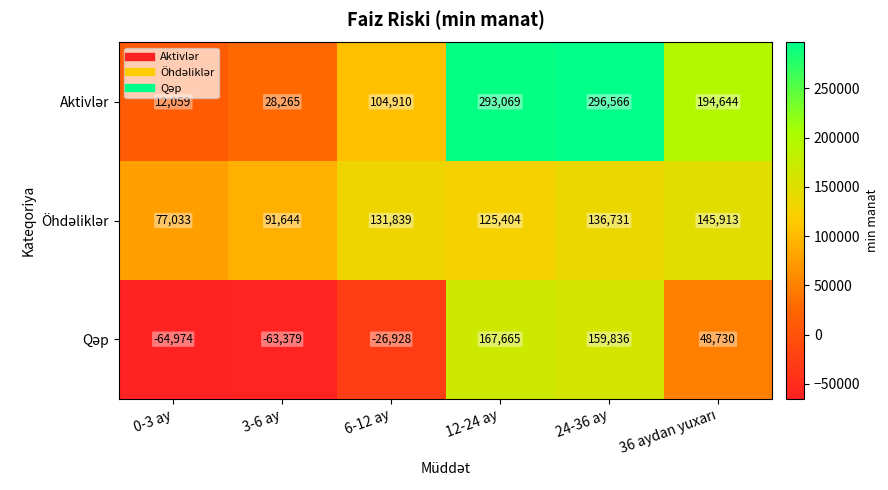

At how many categories does at least one series exceed 27196?

6